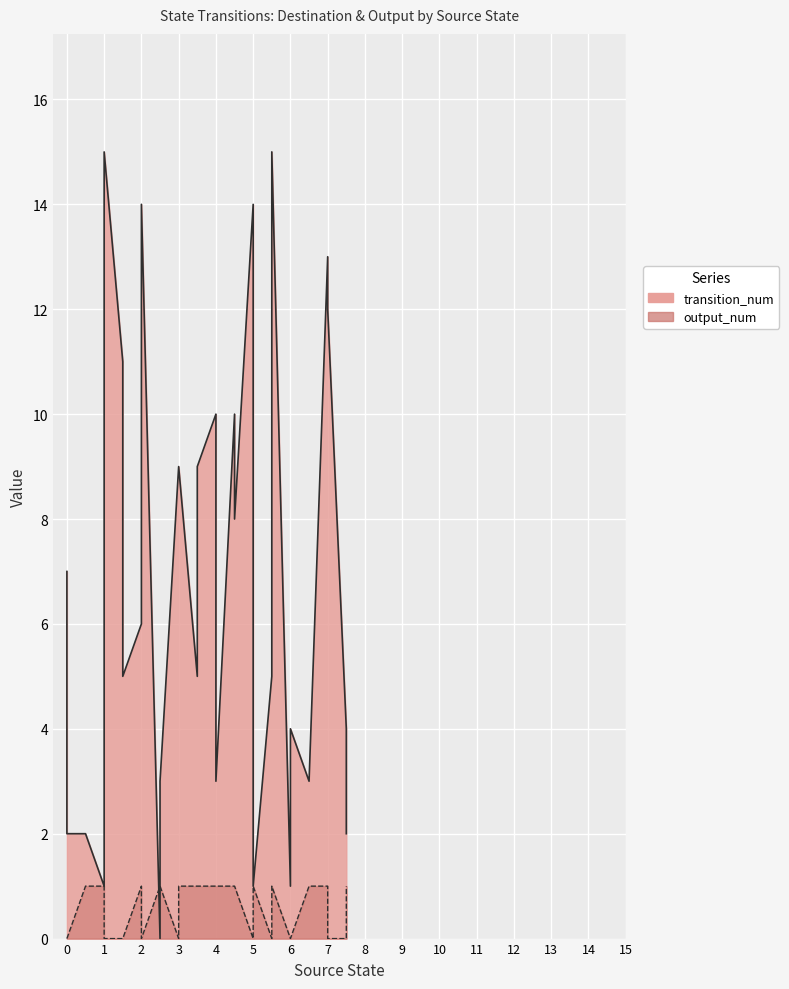

What is the maximum value shown in the chart?

15